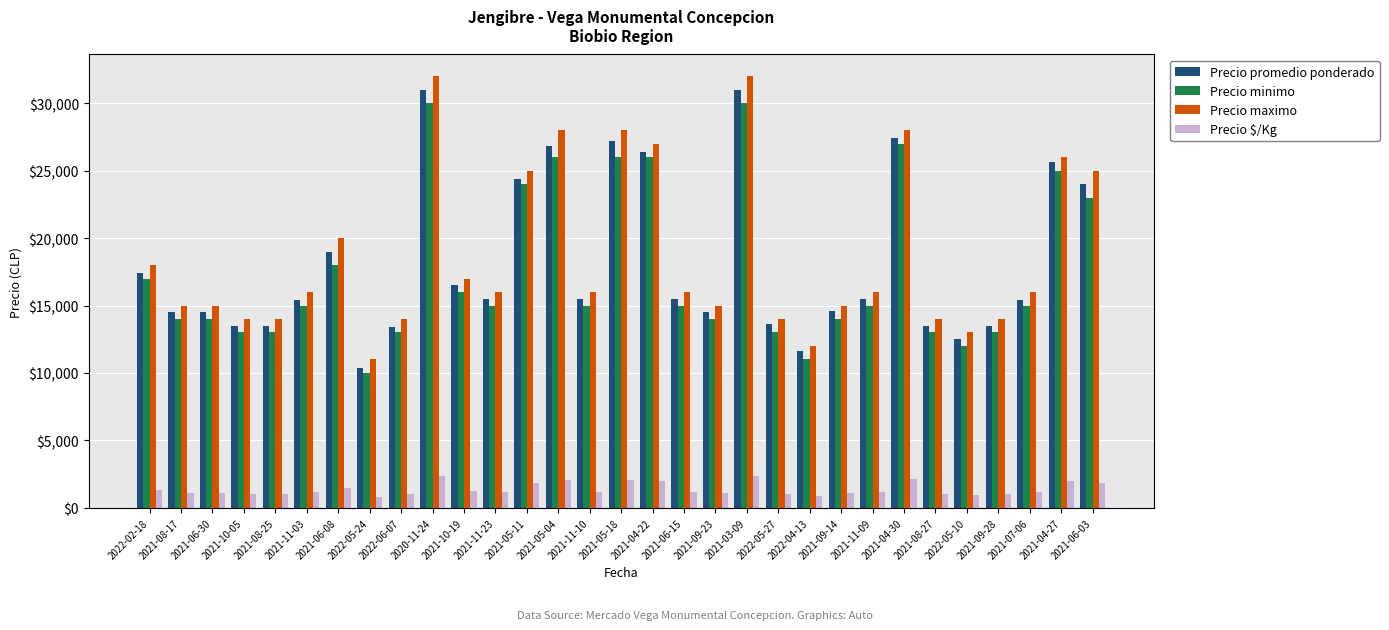

The value of Precio promedio ponderado at 2022-02-18 is 10038. True or false?

False